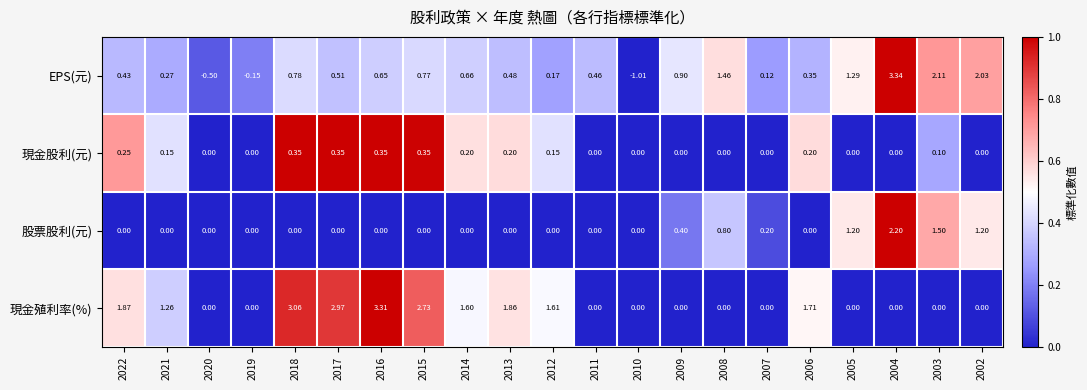

What is the total value across all series at 2015?

3.9